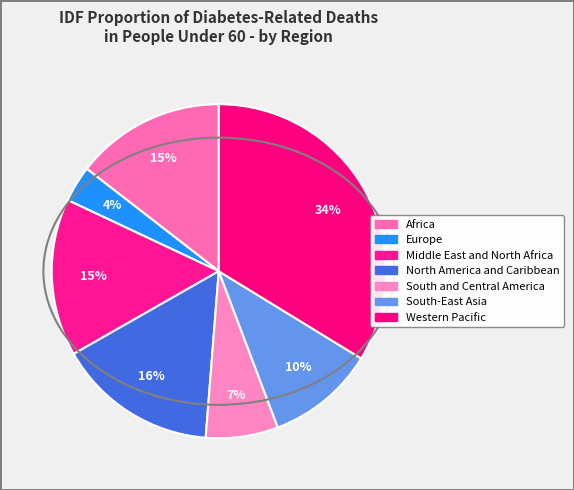

Which category has the smallest portion of the pie?

Europe